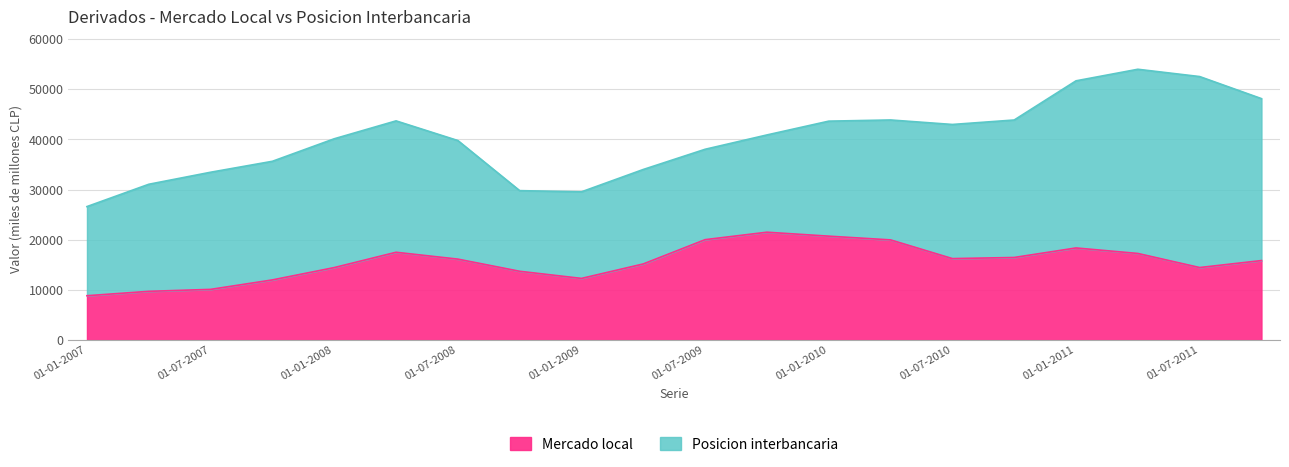

What is the approximate value at 01-01-2010, to the nearest 100?

20700